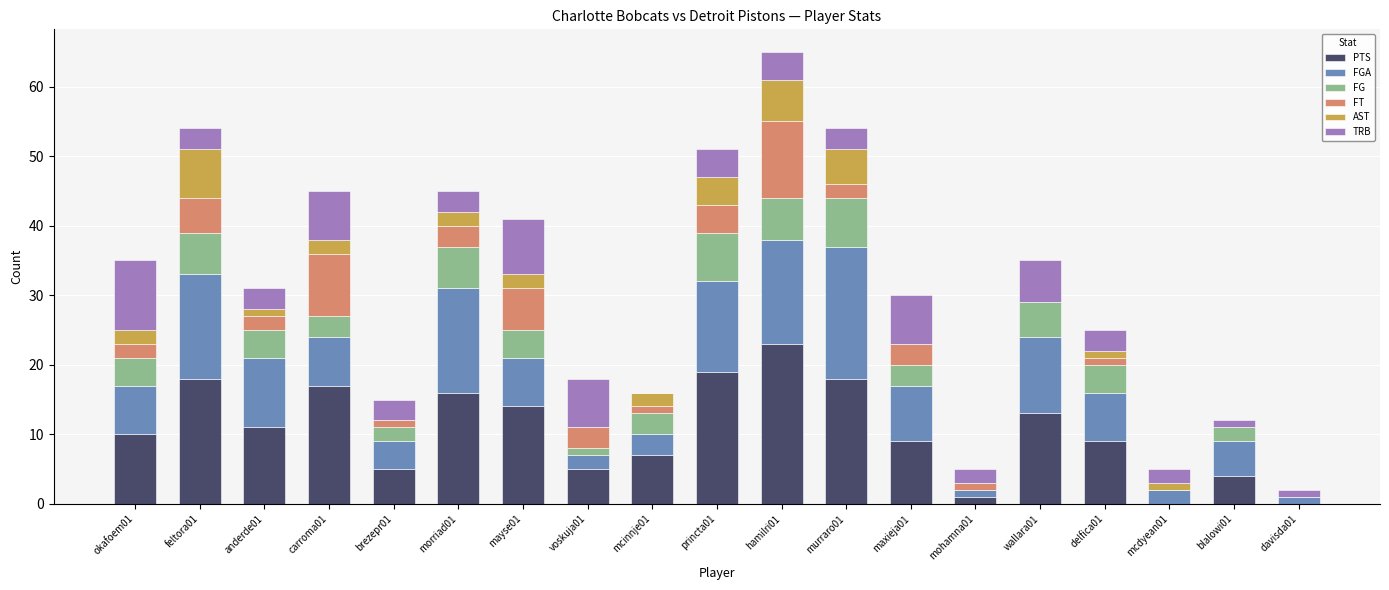

At which category is the sum across all series the highest?

hamilri01